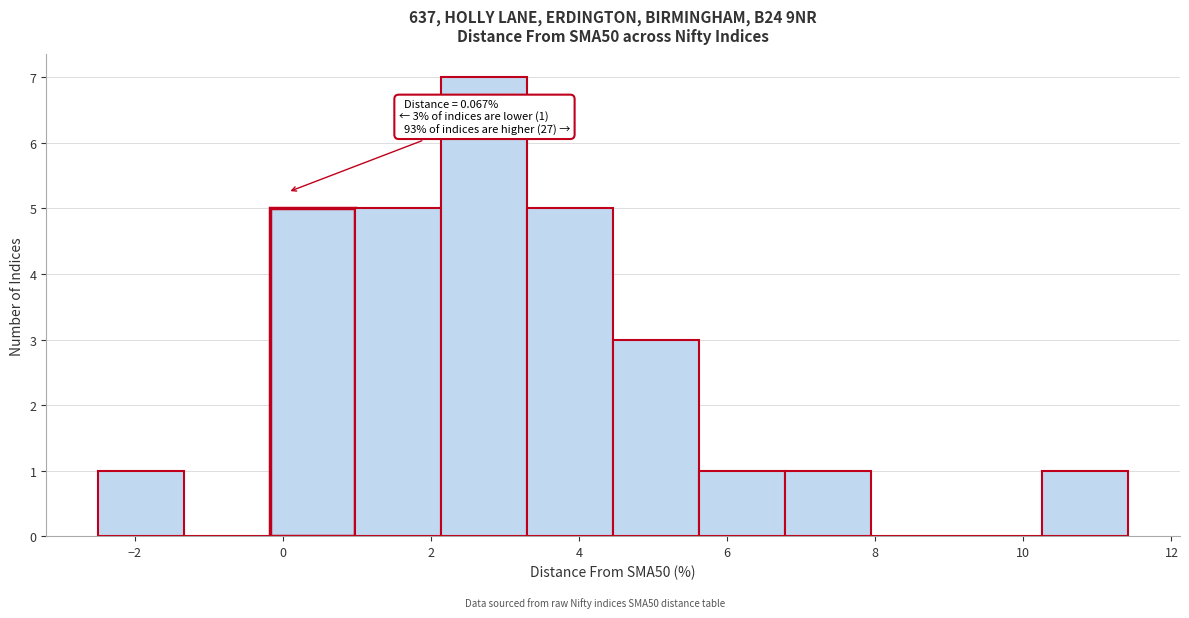

Which range on the x-axis has the tallest bar?

2.2 to 3.4